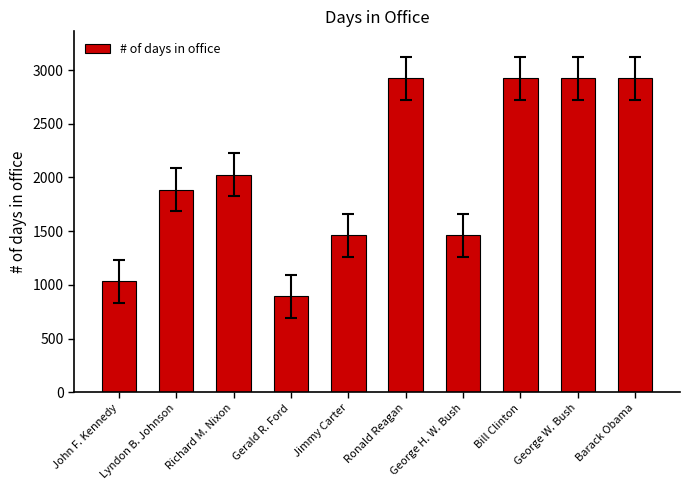

Read the value at Richard M. Nixon, to the nearest 10.

2030